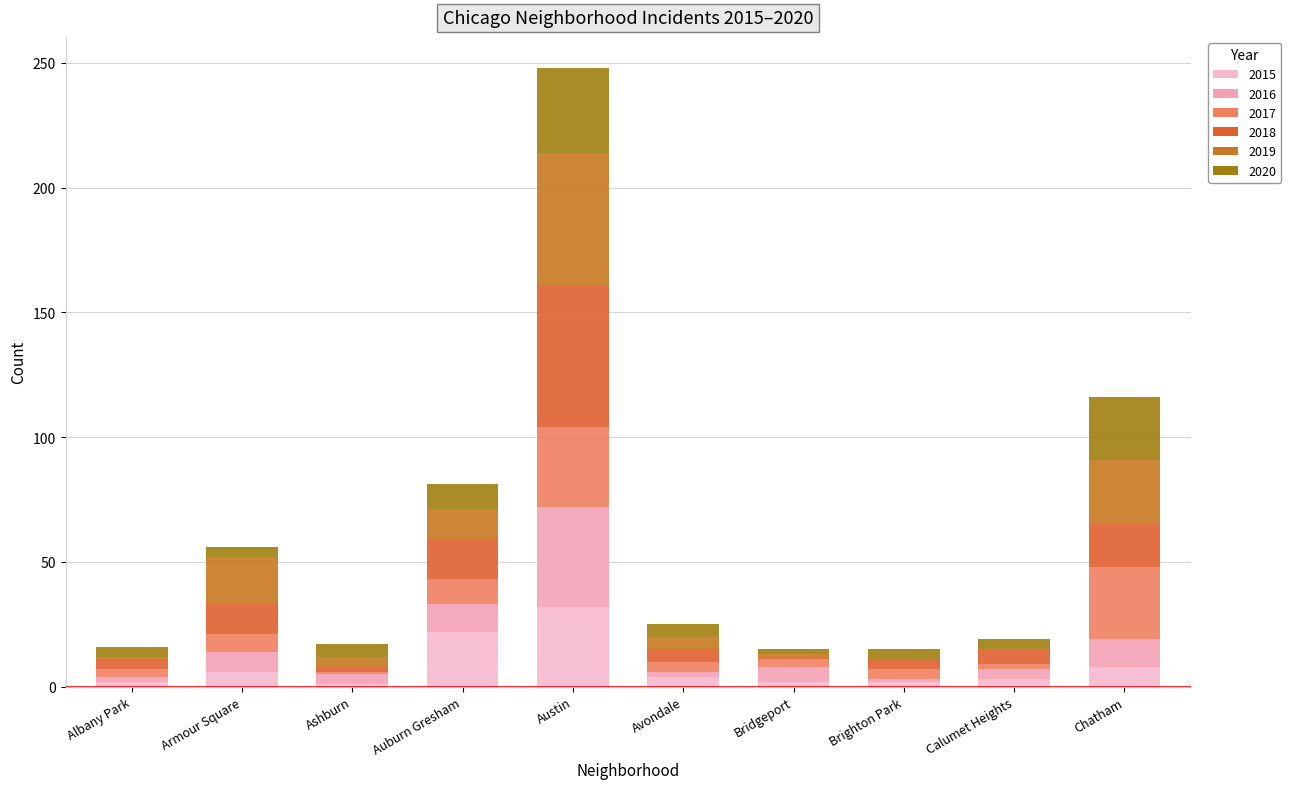

Count the number of categories in the chart.

10